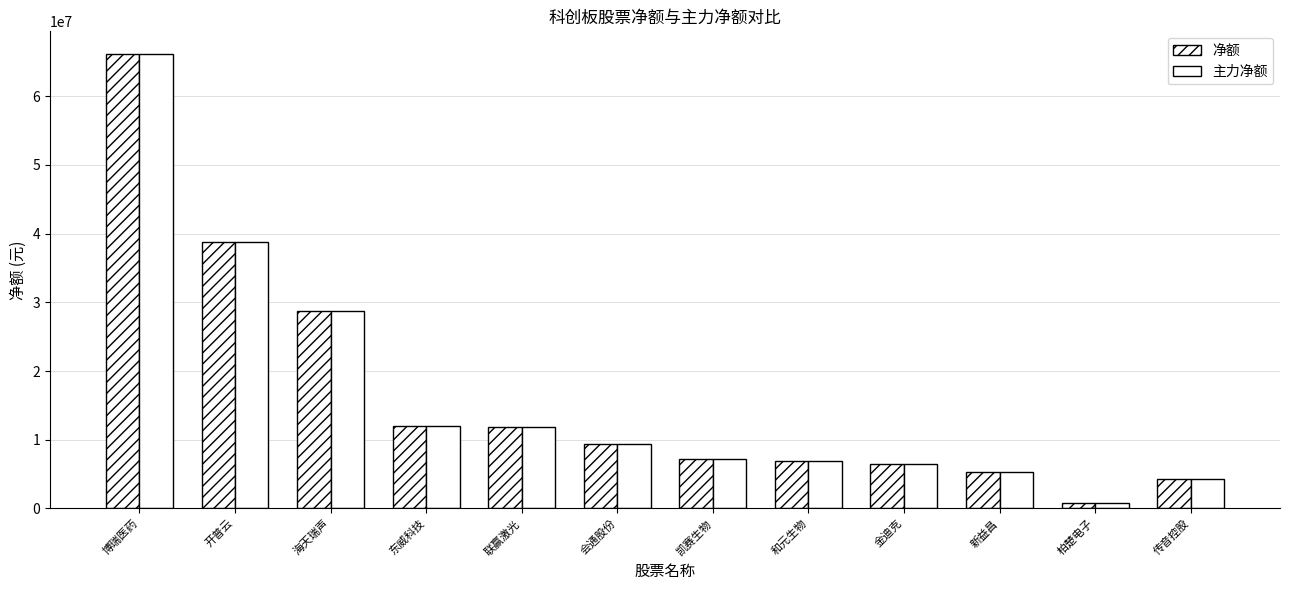

How many distinct data groups are displayed?

2